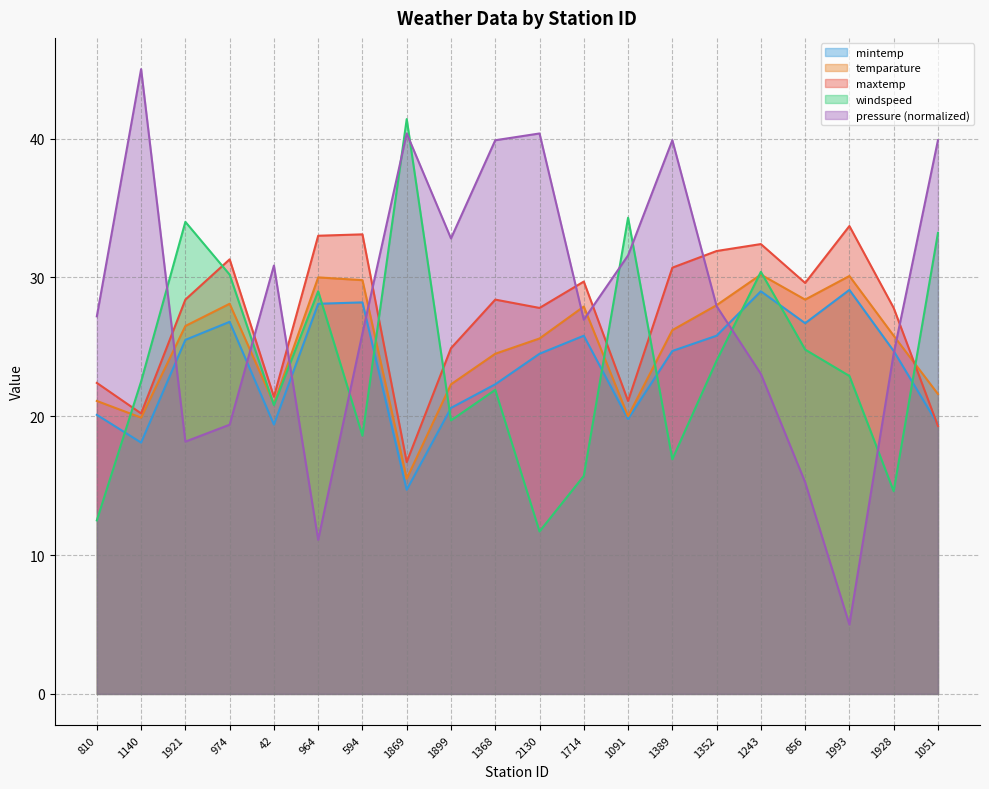

How many lines are shown in the chart?

5